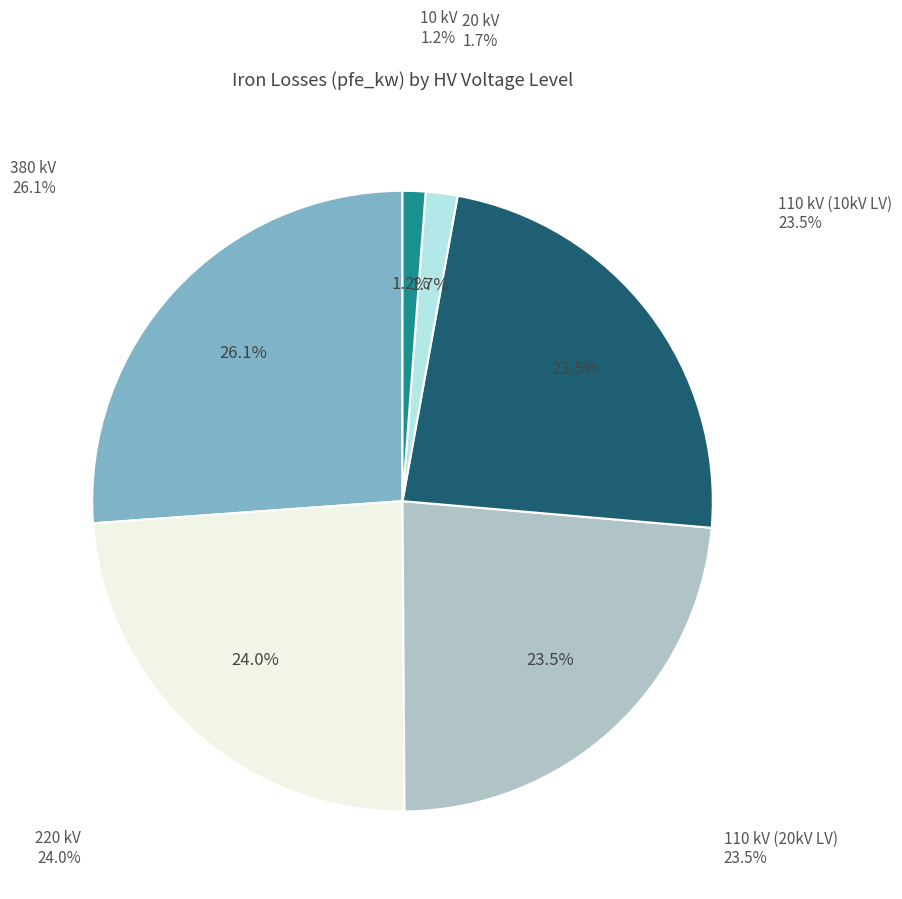

Is the sum of 110 and 110 greater than half?

No